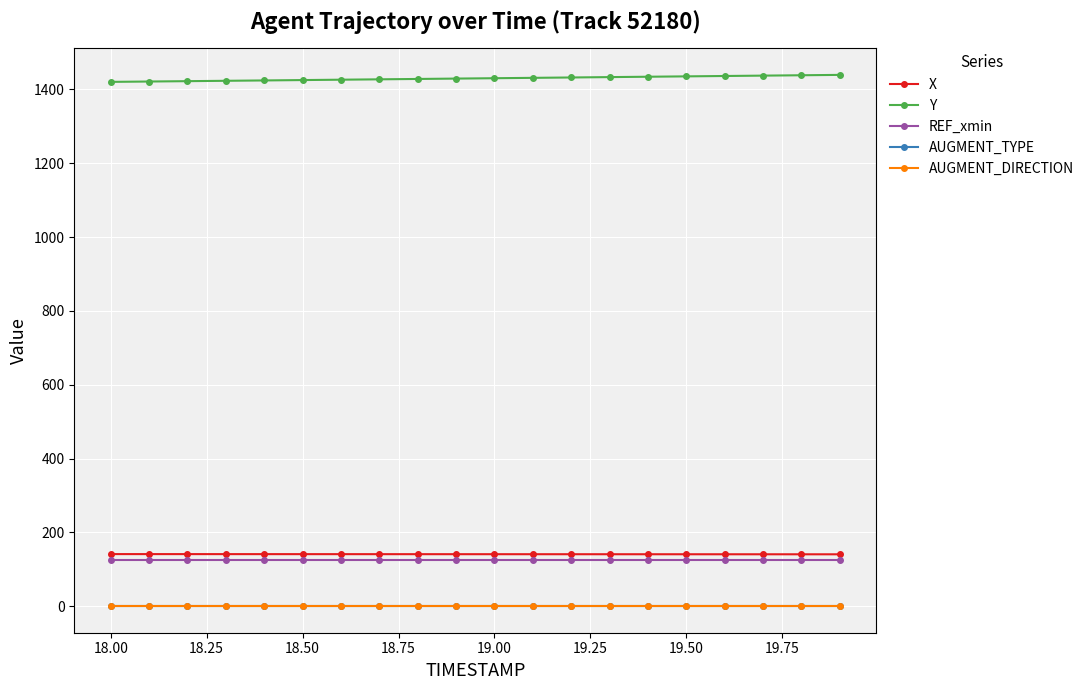

Is this an area chart (filled region under the line)?

No